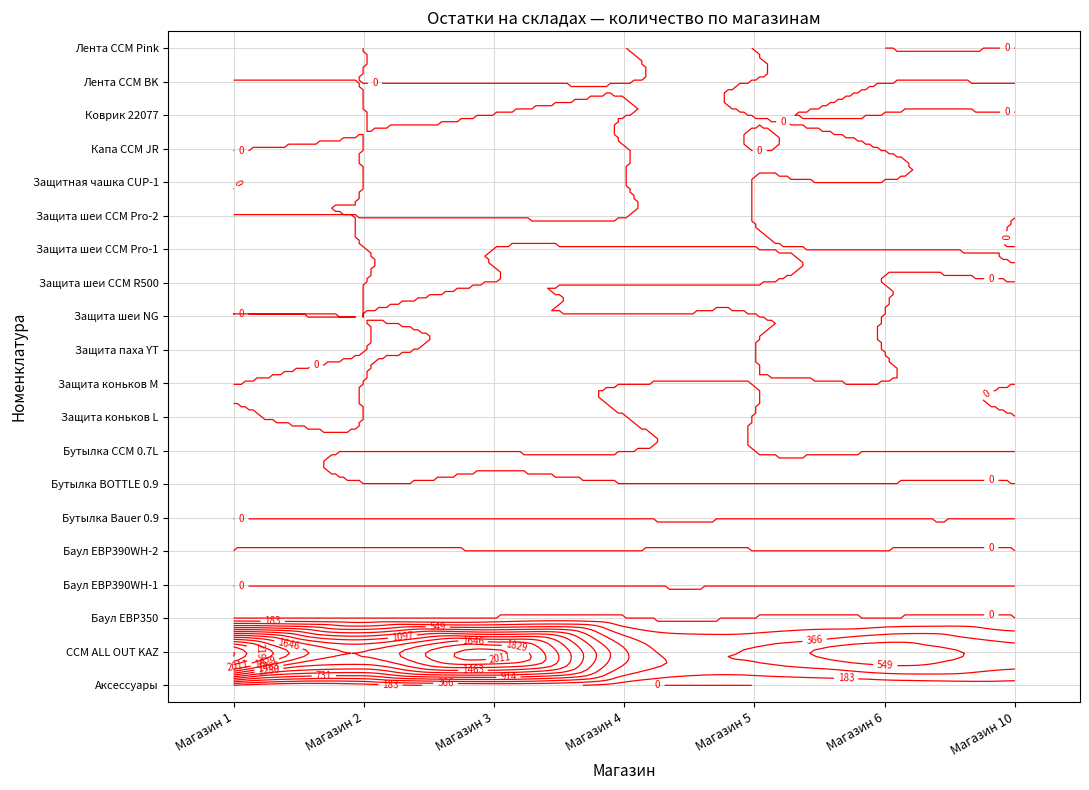

Which series has the largest total across all categories?

CCM ALL OUT KAZ